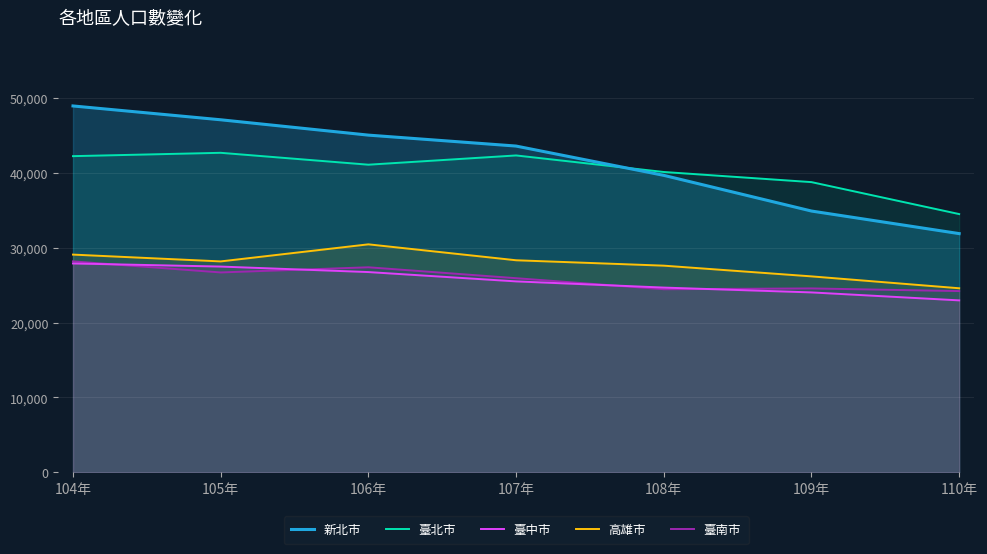

Between 104年 and 110年, which series saw the biggest shift?

新北市